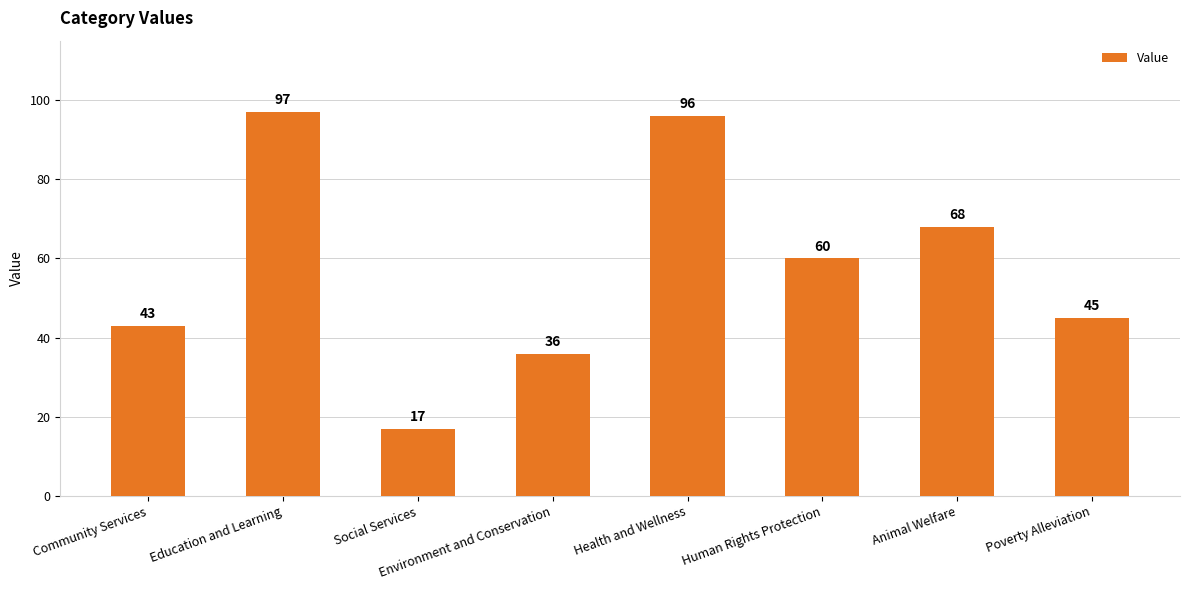

What is the label of the 4th bar from the left?

Environment and Conservation